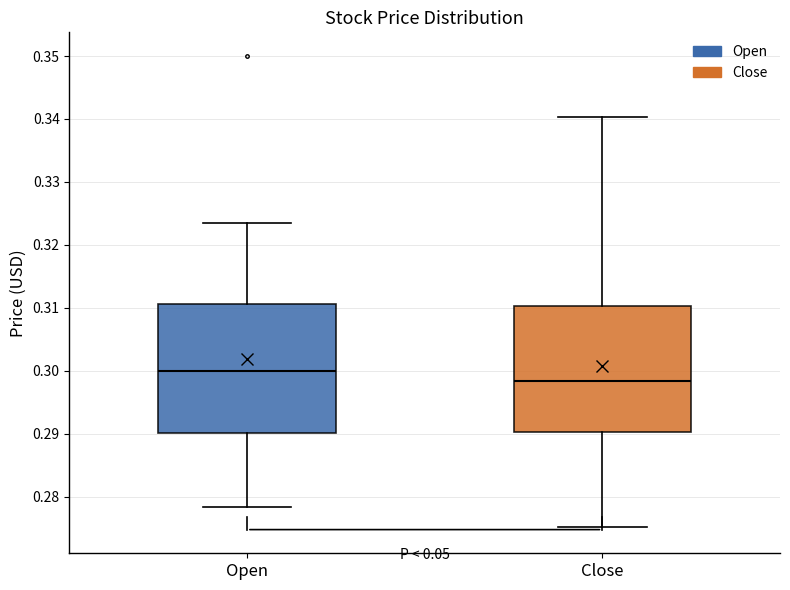

Reading left to right, read every box against the y-axis: the position of its median line, the range the box covers, and the ends of its whiskers. The values are not printed on the chart, so give them approximately, as read against the axis.

Open: median 0.300, box 0.290 to 0.311, whiskers 0.278 to 0.324
Close: median 0.298, box 0.290 to 0.310, whiskers 0.275 to 0.340